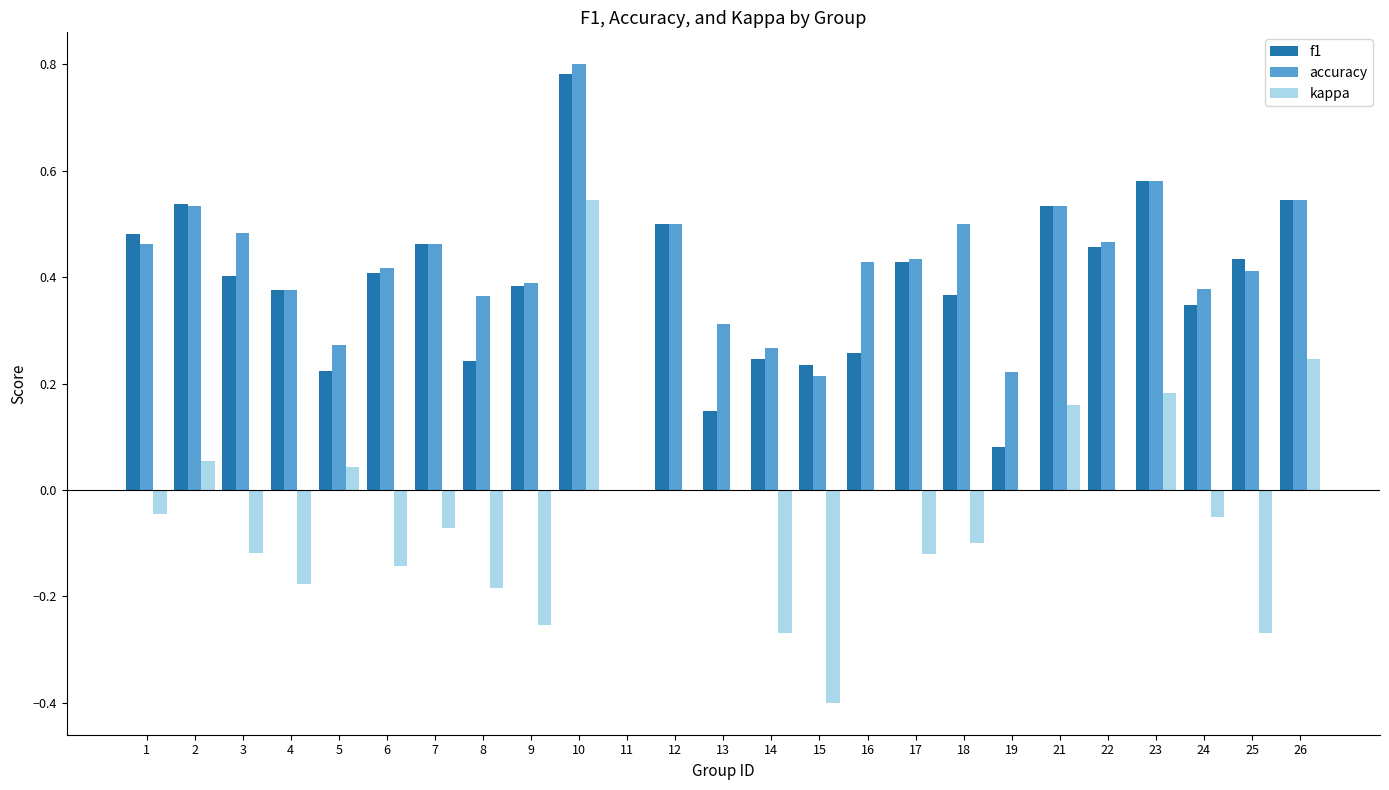

How many categories are shown in the chart?

25